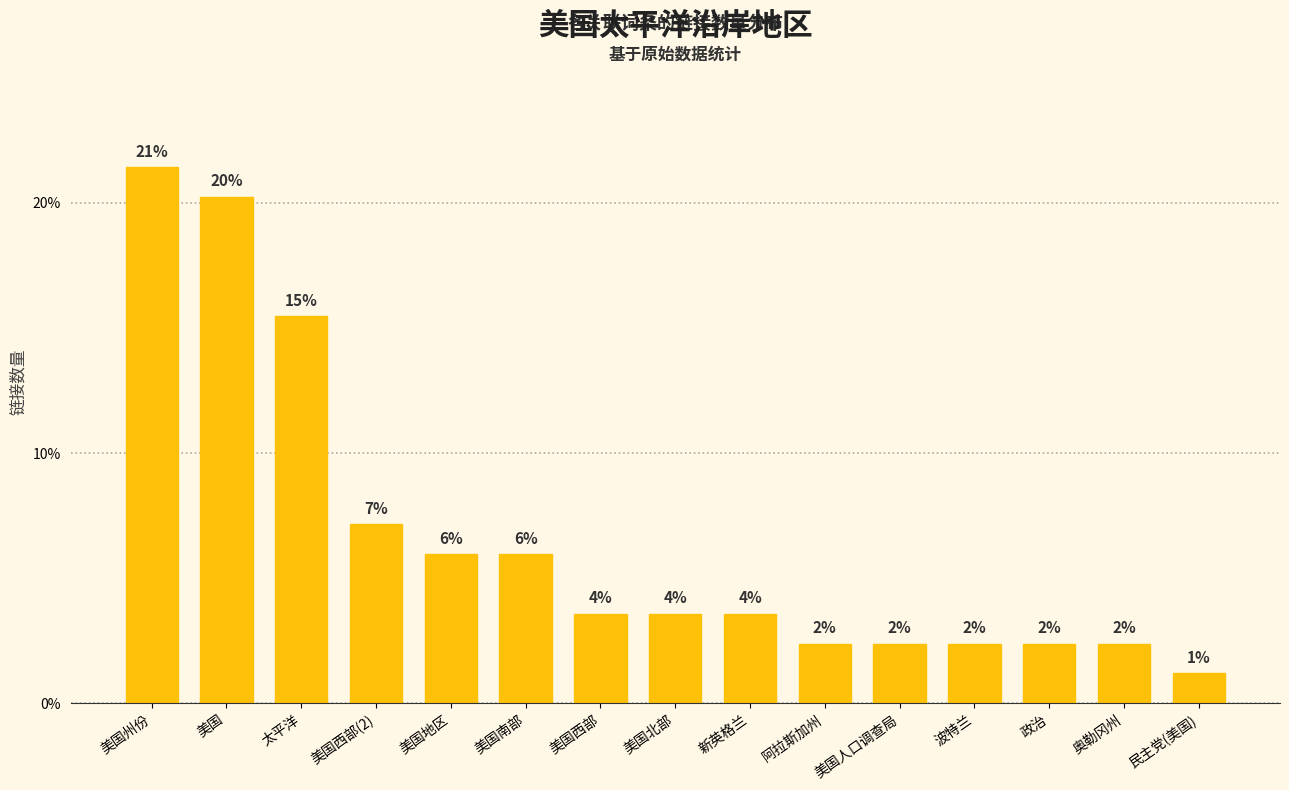

How many bars are there in total?

15